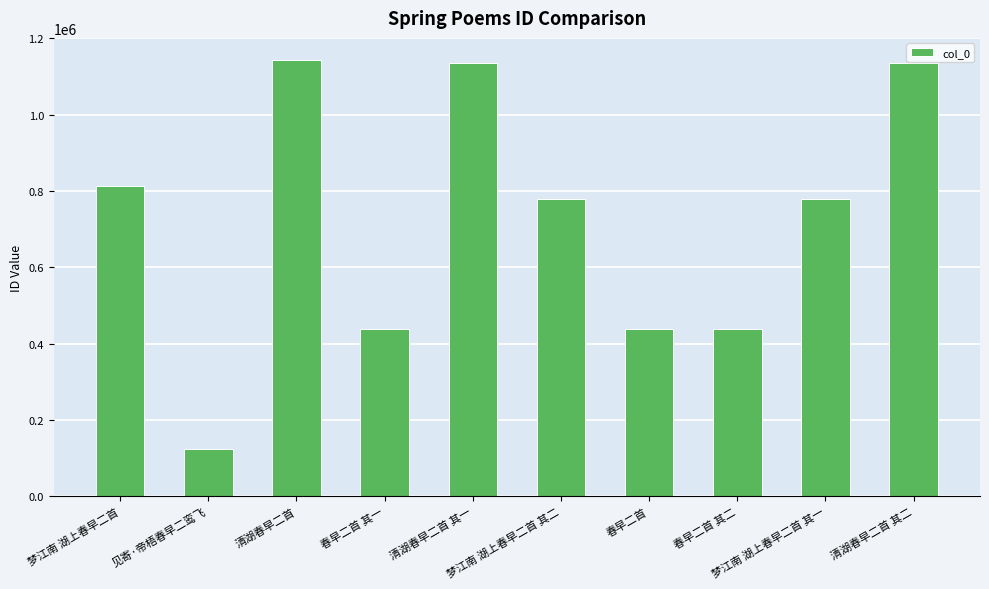

What position from the left is 清湖春早二首 其二?

10